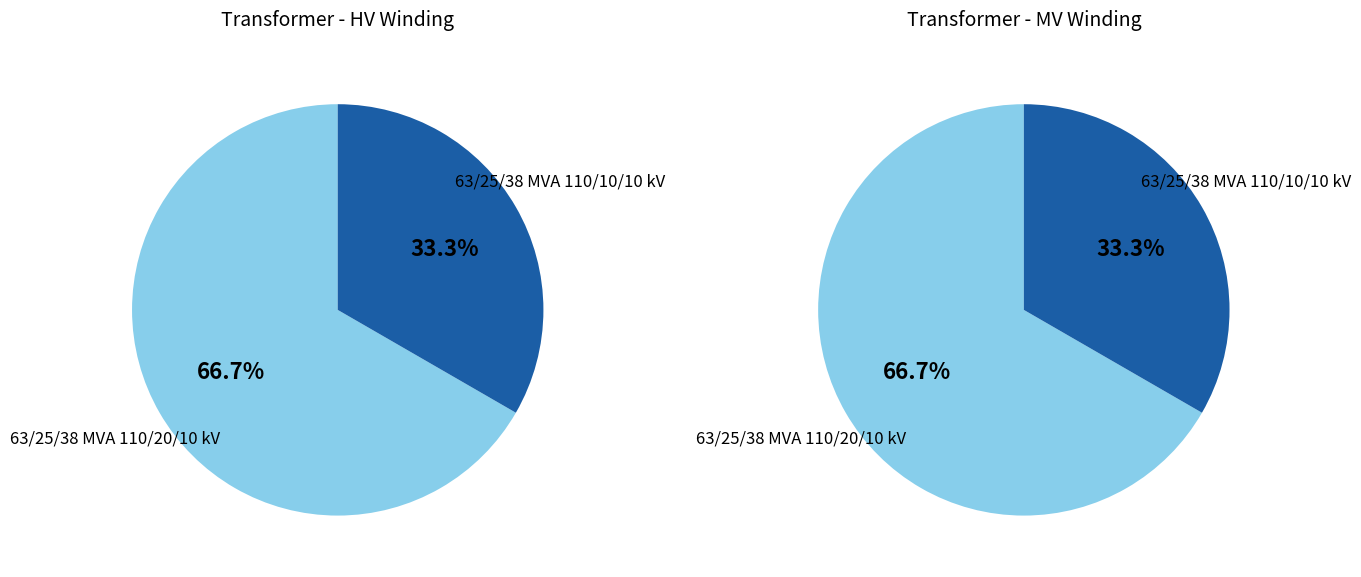

True or false: 63/25/38 MVA 110/10/10 kV accounts for 46% of the total.

False